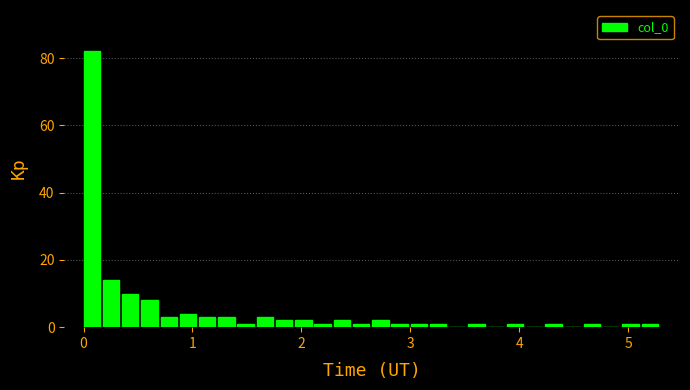

Around what value on the x-axis is the tallest bar? Give the approximate position of its centre, as read against the axis.

0.1